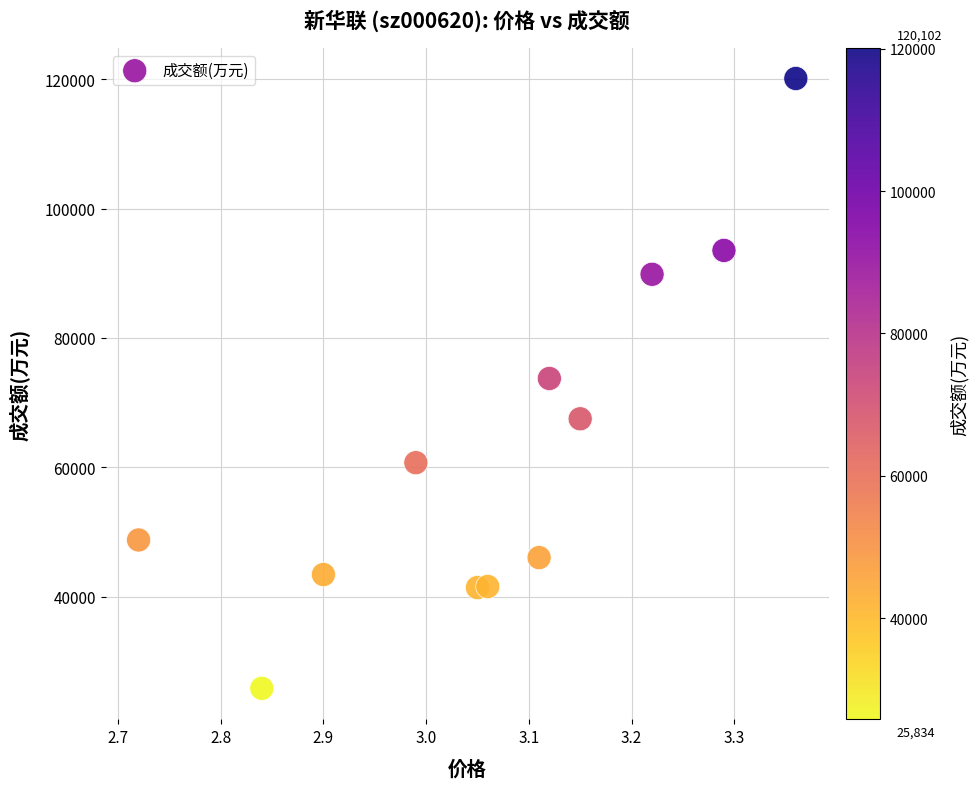

What is the range of Y values (max minus min)?

94268